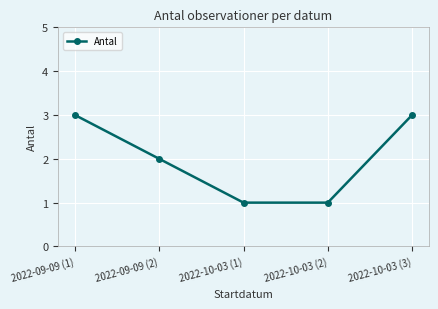

The value at 2022-10-03 (3) is 1. True or false?

False